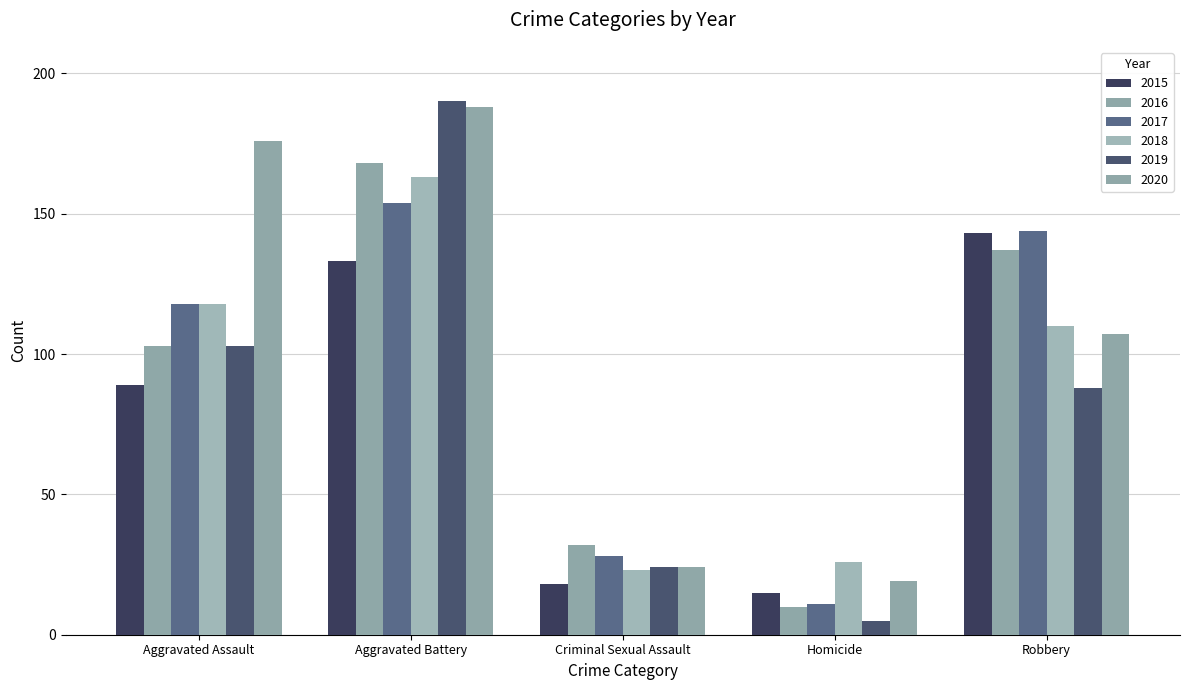

How many bars are there in each group?

6